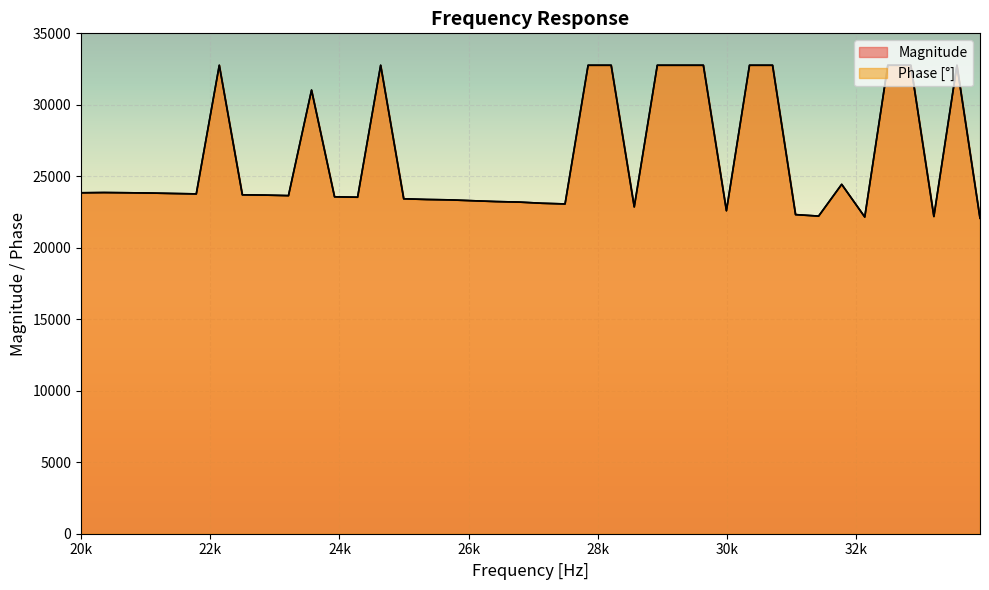

Does the chart display data point markers on the line(s)?

No